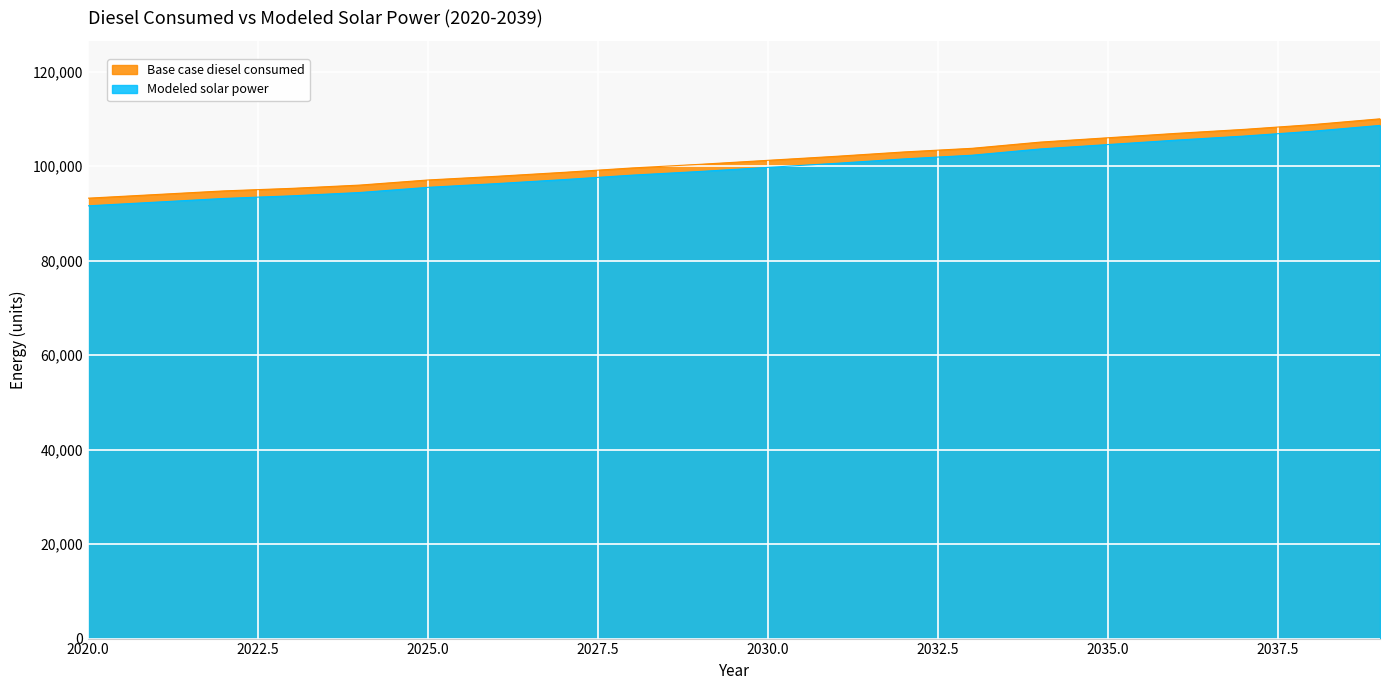

Is it true that Modeled solar power equals 149030.9 at 2032?

False